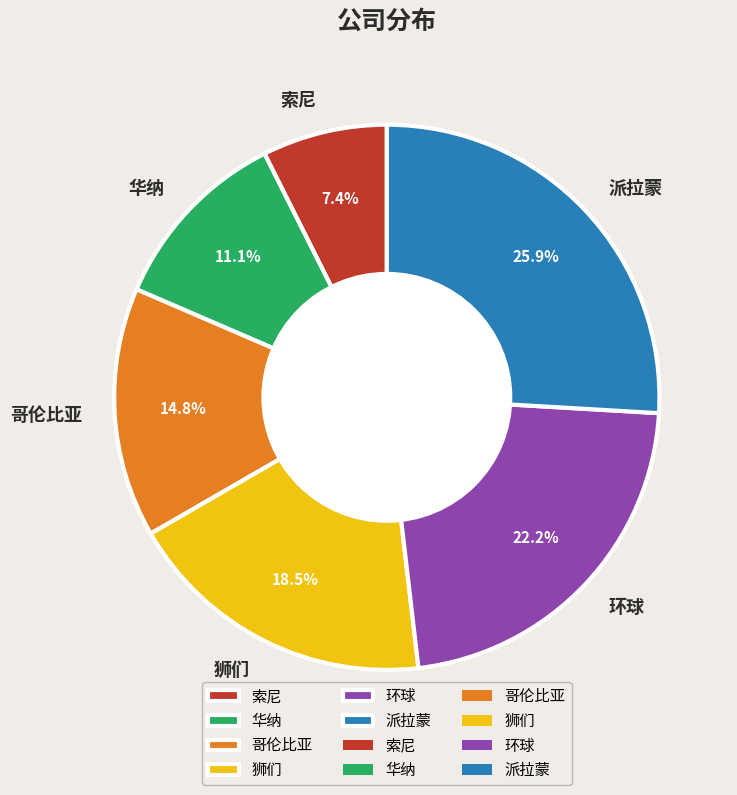

How much of the chart is everything except 环球?

77.8%